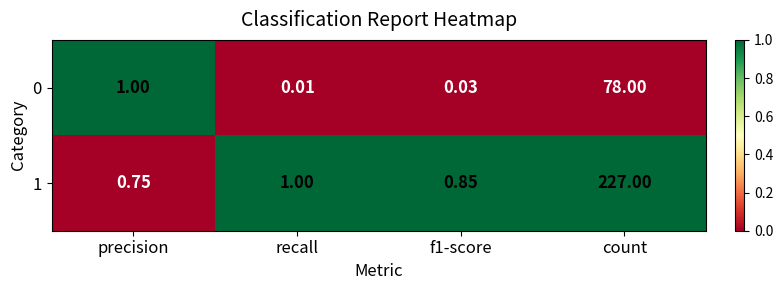

Is the value of 1 at f1-score greater than the value of 0 at count?

No